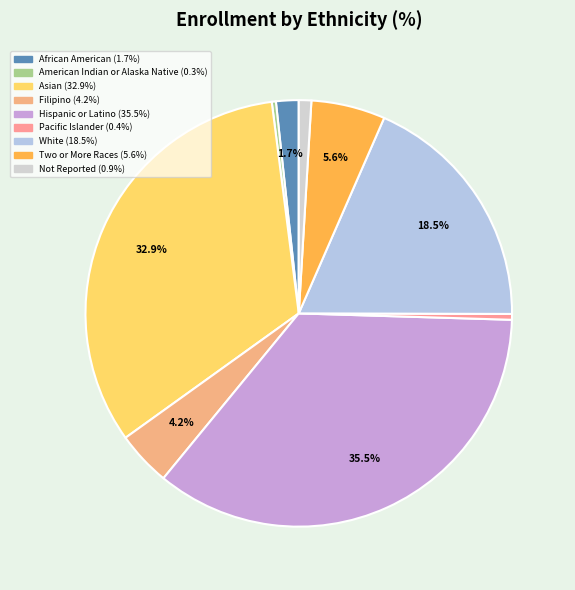

Combined, what portion of the pie is White and Filipino?

22.6%